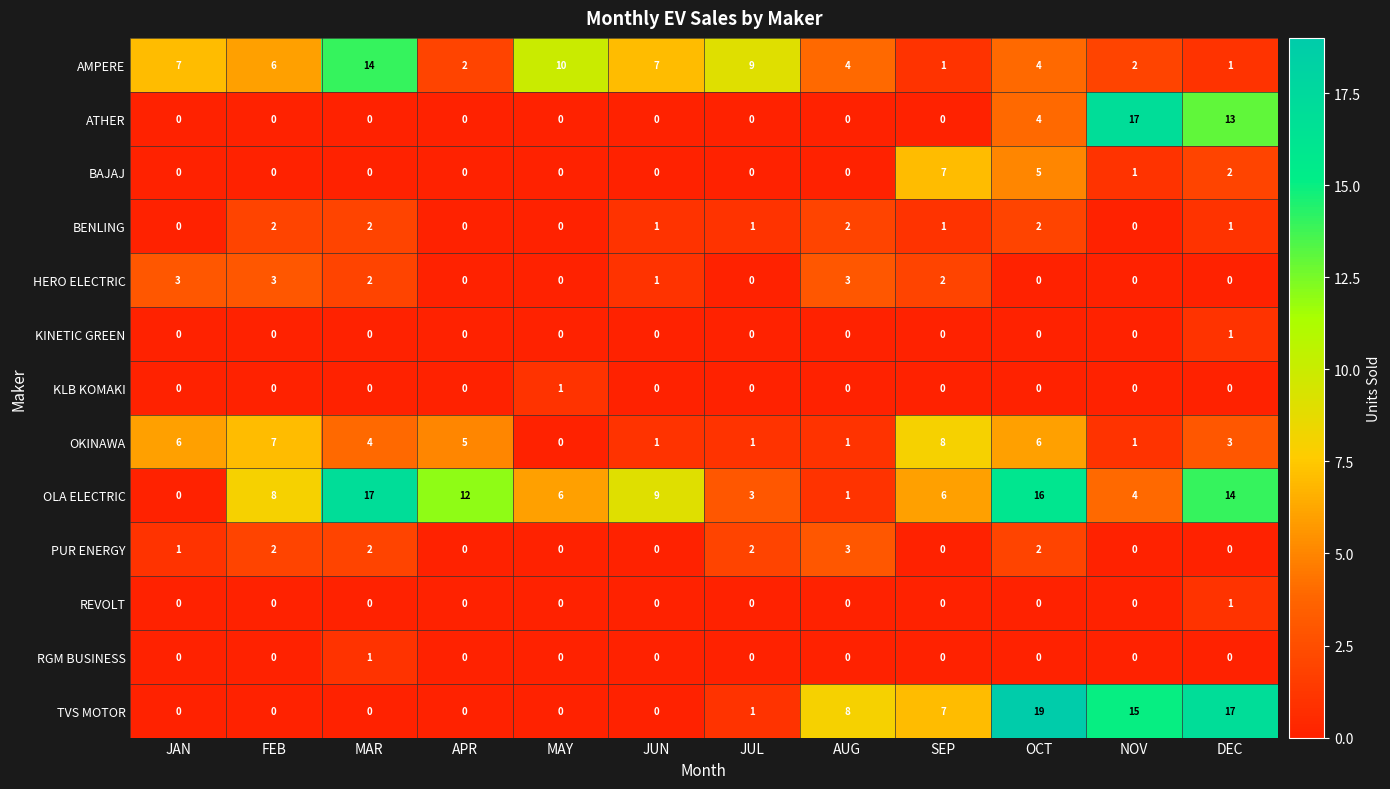

Which category has the highest value in the OLA ELECTRIC series?

MAR